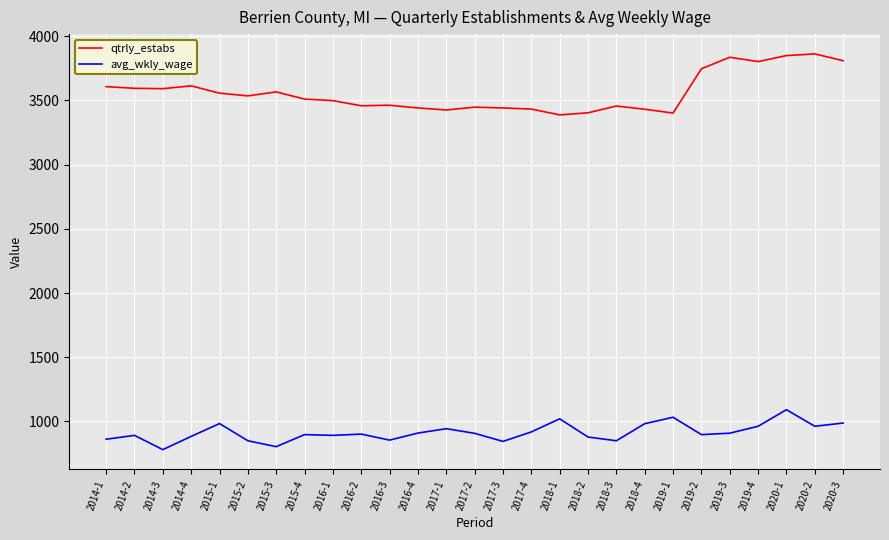

What is the difference between the avg_wkly_wage values at 2017-1 and 2015-2?

94